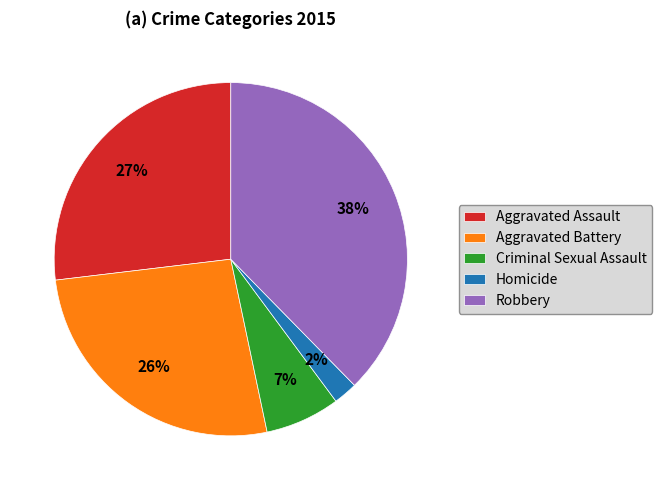

Count the number of slices in the pie.

5